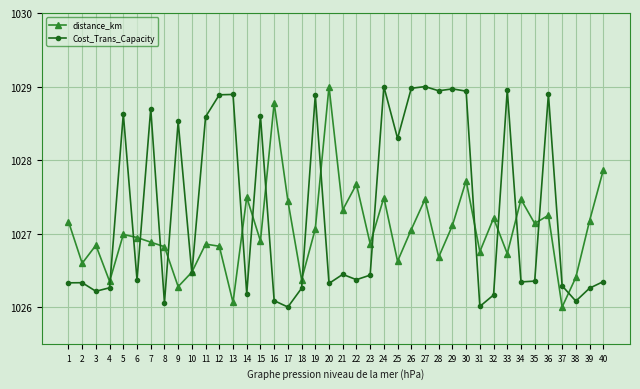

What is the smallest value displayed?

1026.0